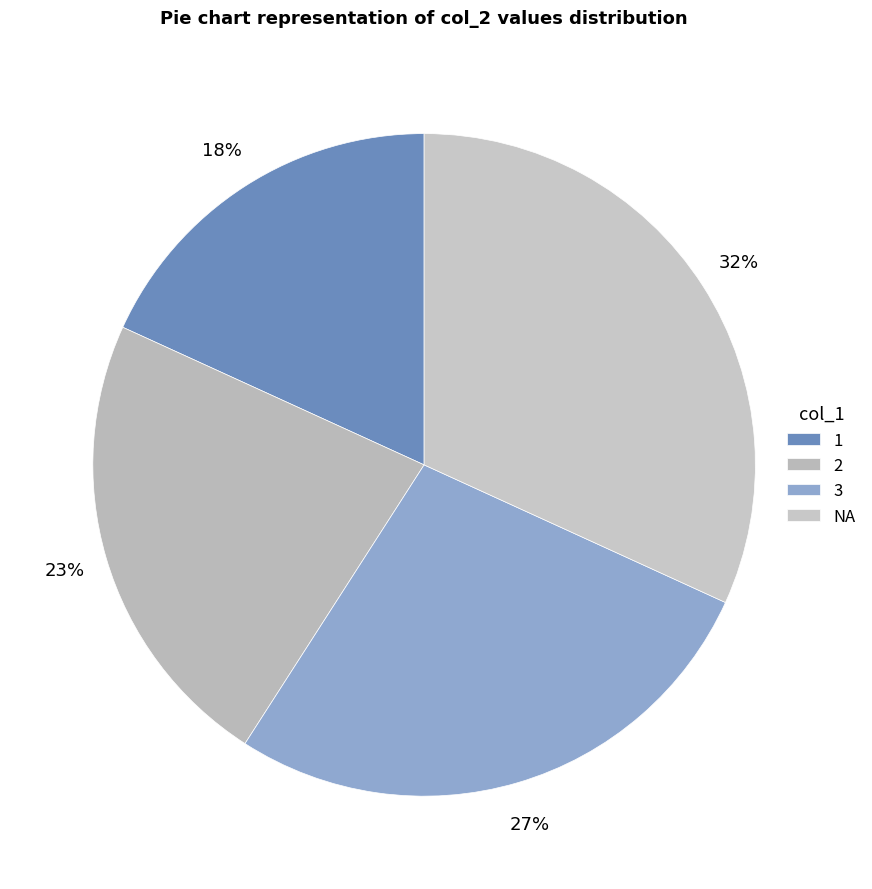

The 2 slice represents 36% of the pie. True or false?

False